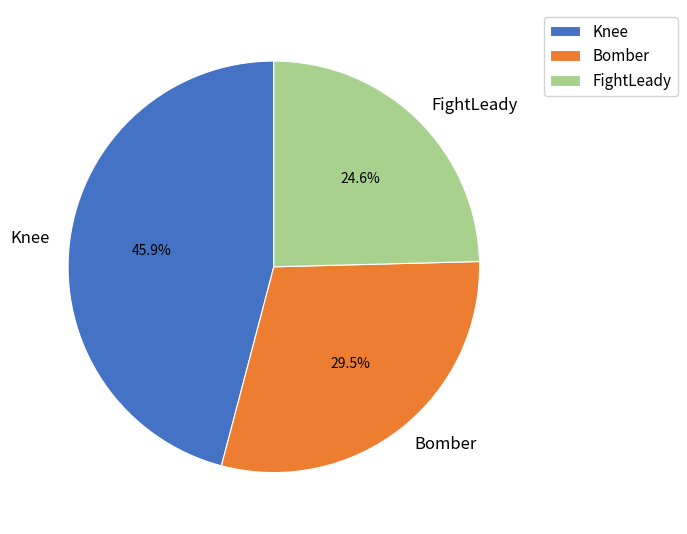

Is there a majority slice in this chart?

No